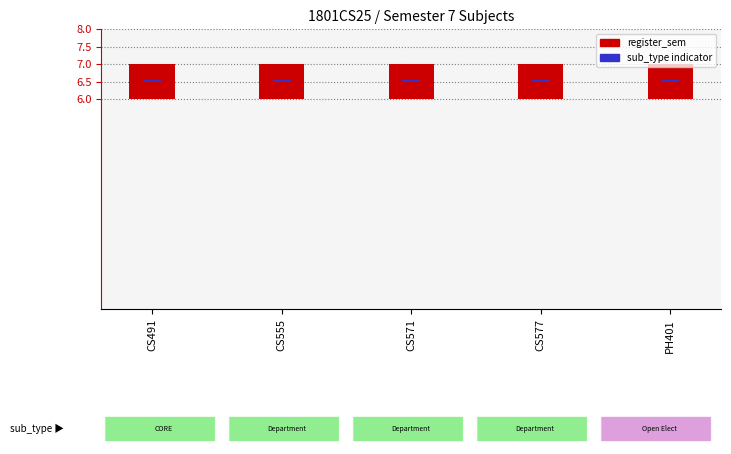

At how many categories does at least one series exceed 0?

5